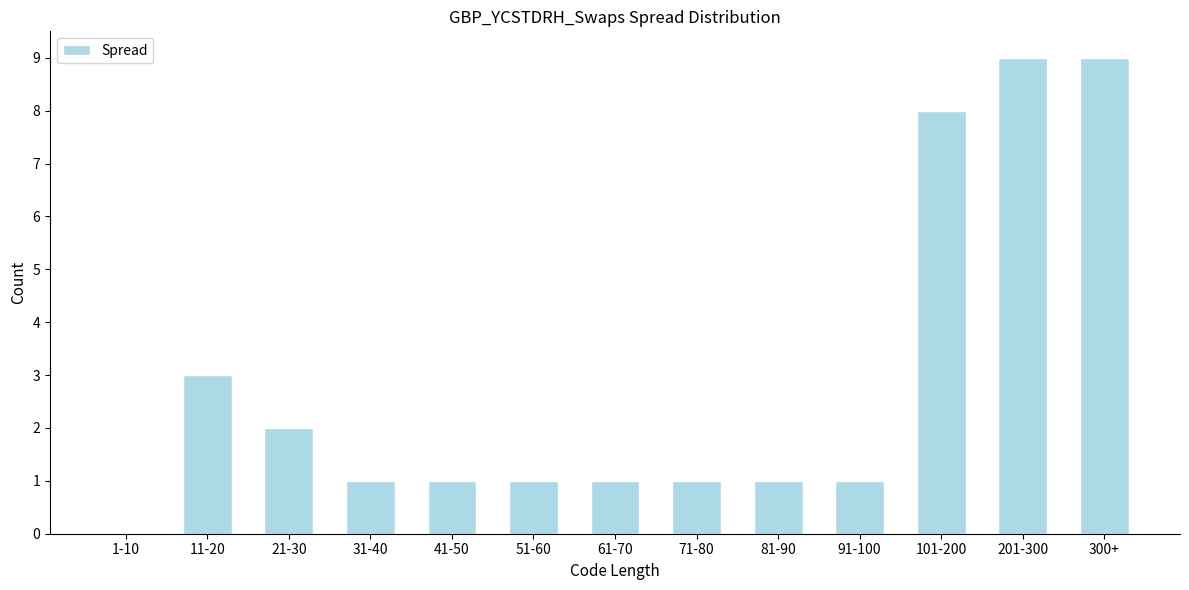

Reading left to right, what are all the values shown in this chart?

1-10=0	11-20=3	21-30=2	31-40=1	41-50=1	51-60=1	61-70=1	71-80=1	81-90=1	91-100=1	101-200=8	201-300=9	300+=9